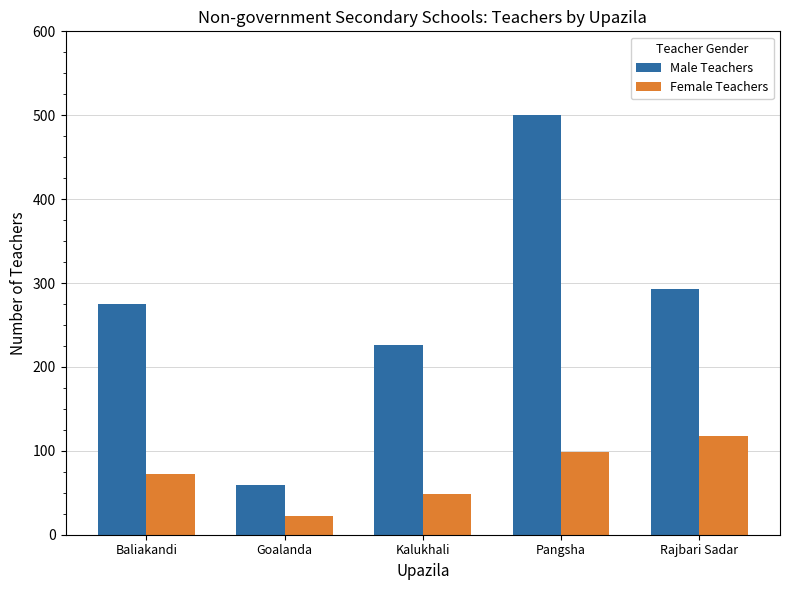

Does the chart contain stacked bars?

No